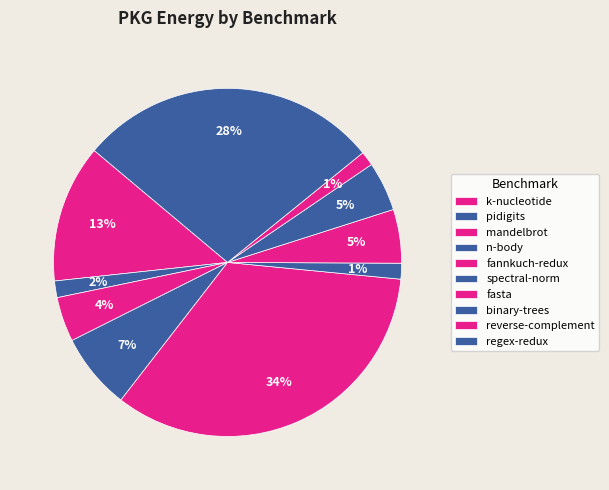

To the nearest percent, what is the difference between the largest and smallest slice percentages?

33%